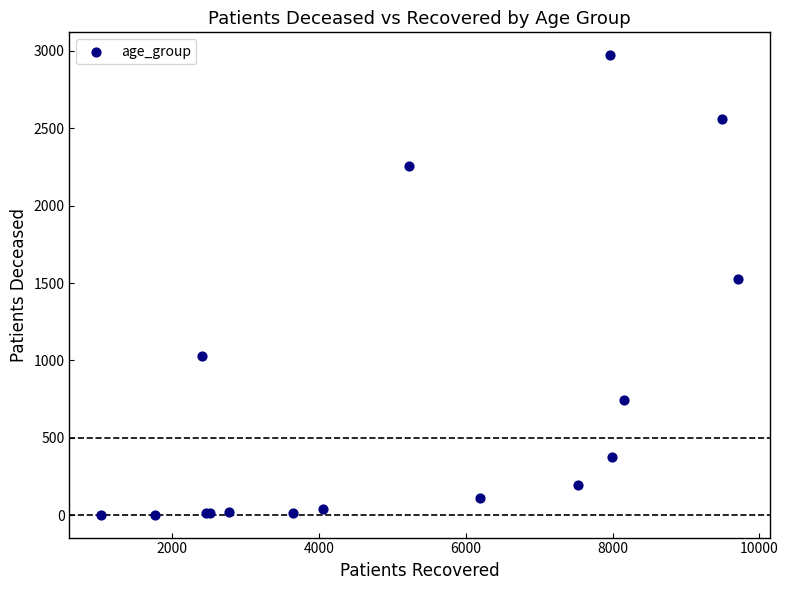

What Y value in the scatter plot is closest to 1487?

1524